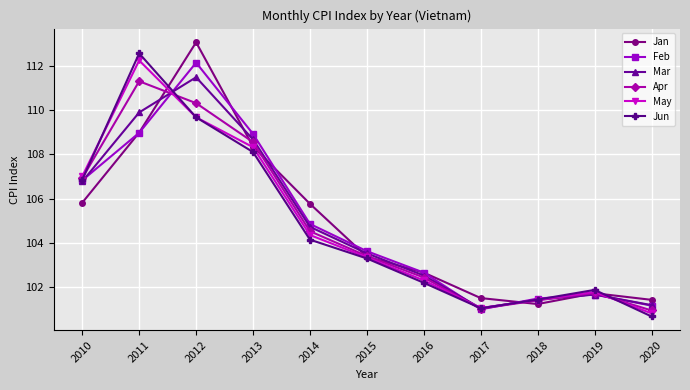

At which label does May reach its minimum?

2020